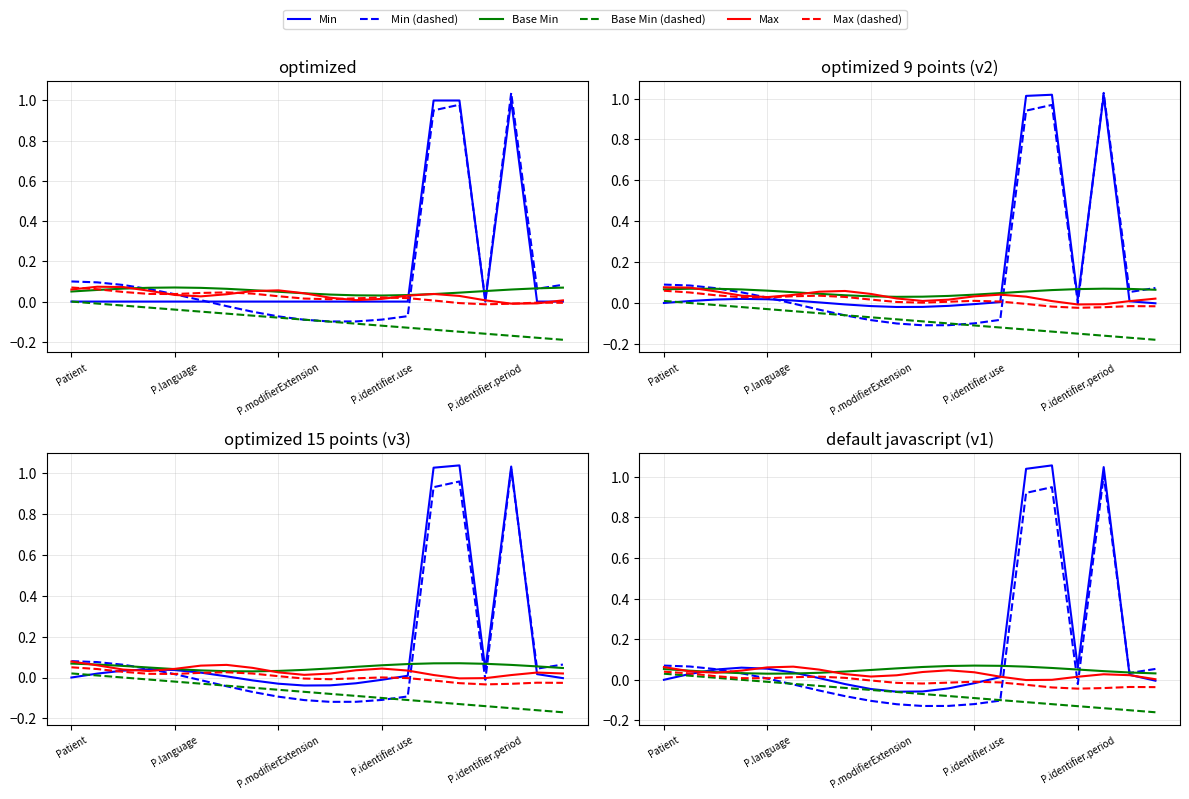

What is the highest value of the Max series?

0.1